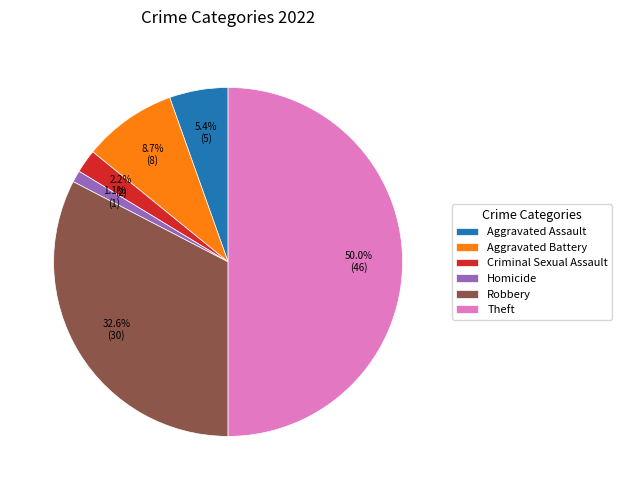

To the nearest percent, what is the difference between the Theft and Aggravated Assault slice percentages?

45%